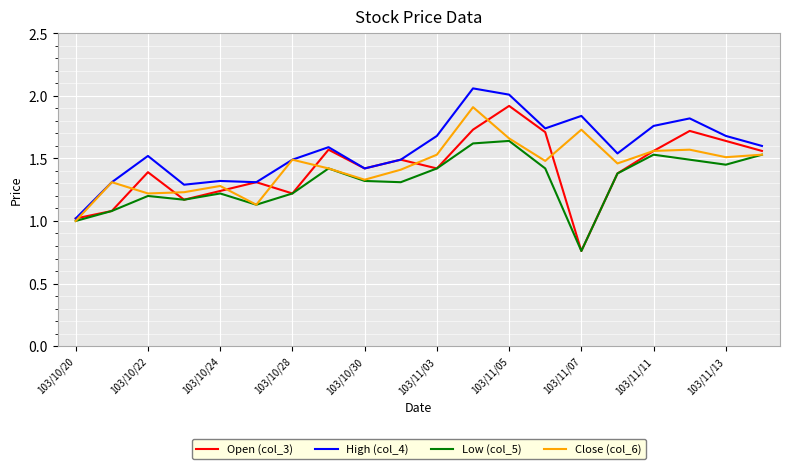

Which series has the largest total across all categories?

High (col_4)